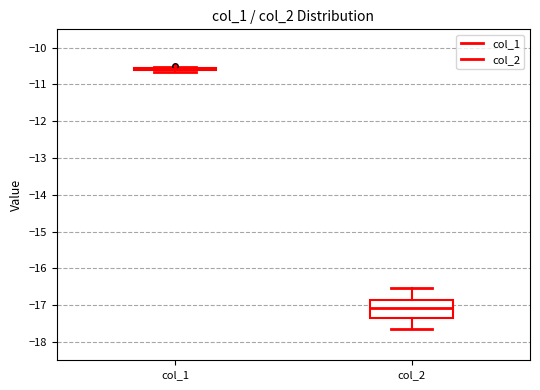

Reading left to right, transcribe this box plot: for each box, give where its median line is, the range the box spans, and where its two whiskers end, as read against the y-axis. The values are not printed on the chart, so give them approximately, as read against the axis.

col_1: box collapsed to a line at -10.6, whiskers -10.7 to -10.5
col_2: median -17.1, box -17.4 to -16.9, whiskers -17.7 to -16.5